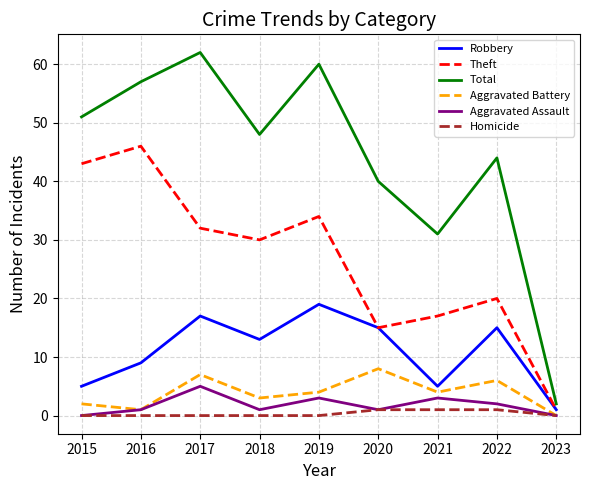

In Total, how many points are higher than both neighbors (excluding endpoints)?

3